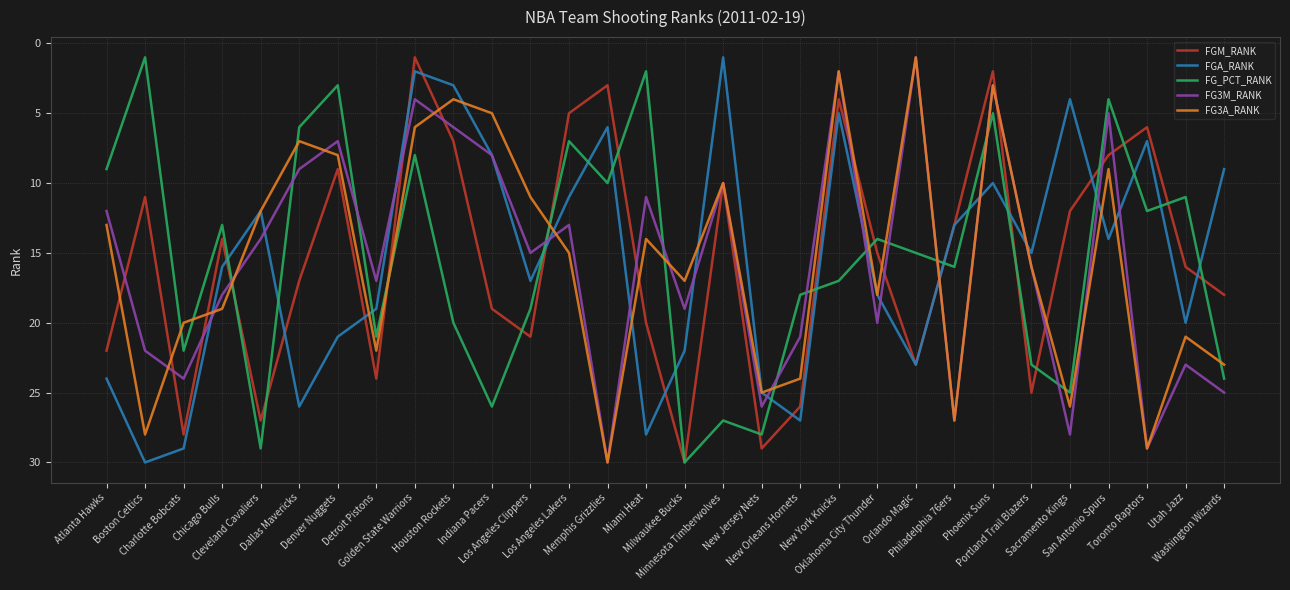

Does the chart display data point markers on the line(s)?

No